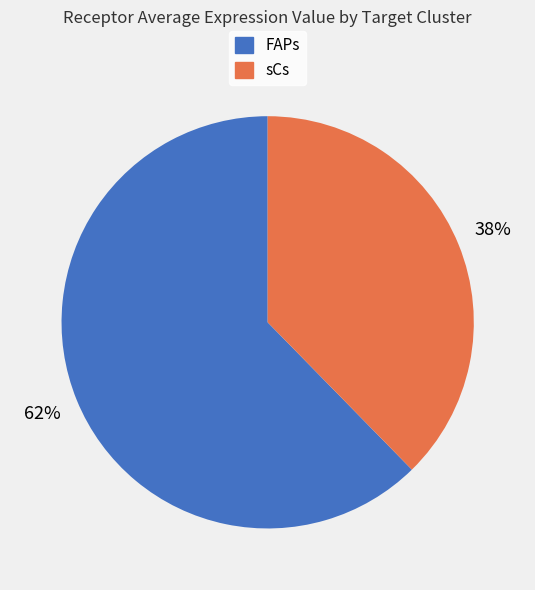

How many segments does this pie chart have?

2